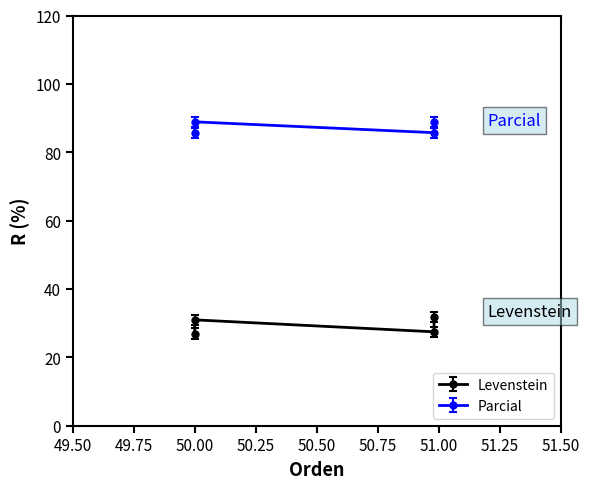

What is the difference between the second highest and minimum values in the Parcial series?

3.2